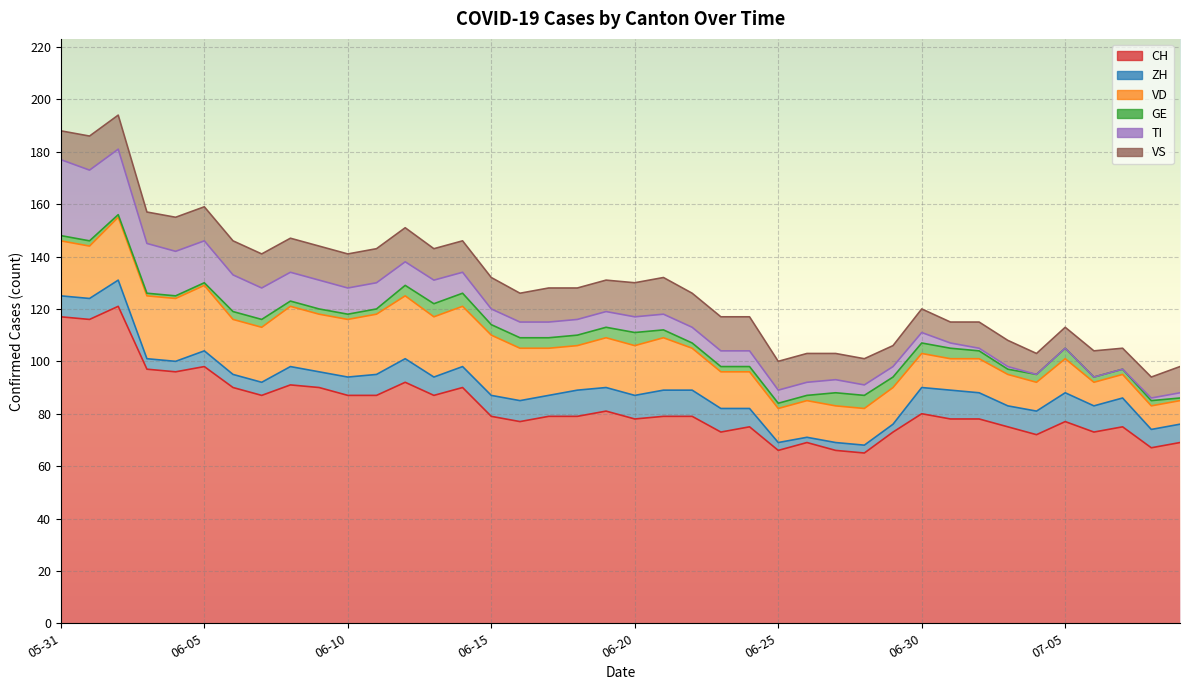

What is the value of the ZH point at the 13th from the left?

9